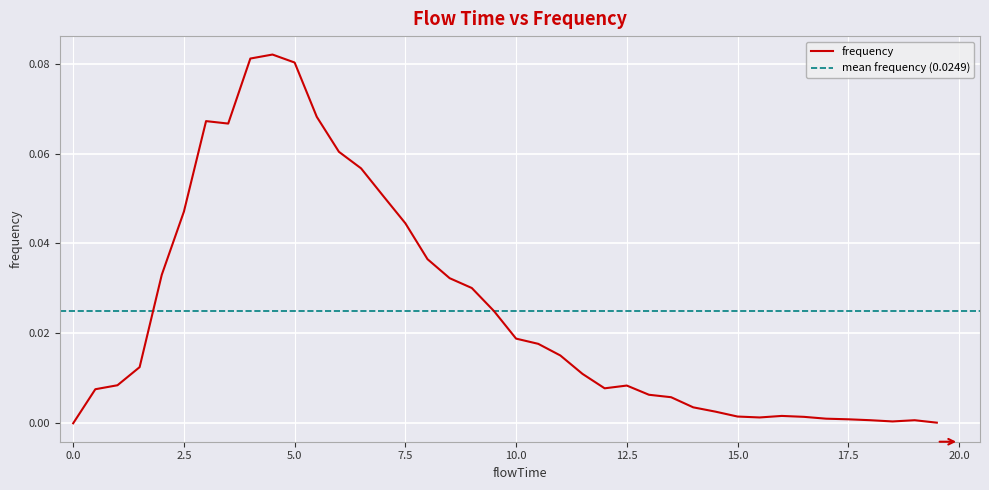

The chart shows a value of 0.0 at 2.0. True or false?

True